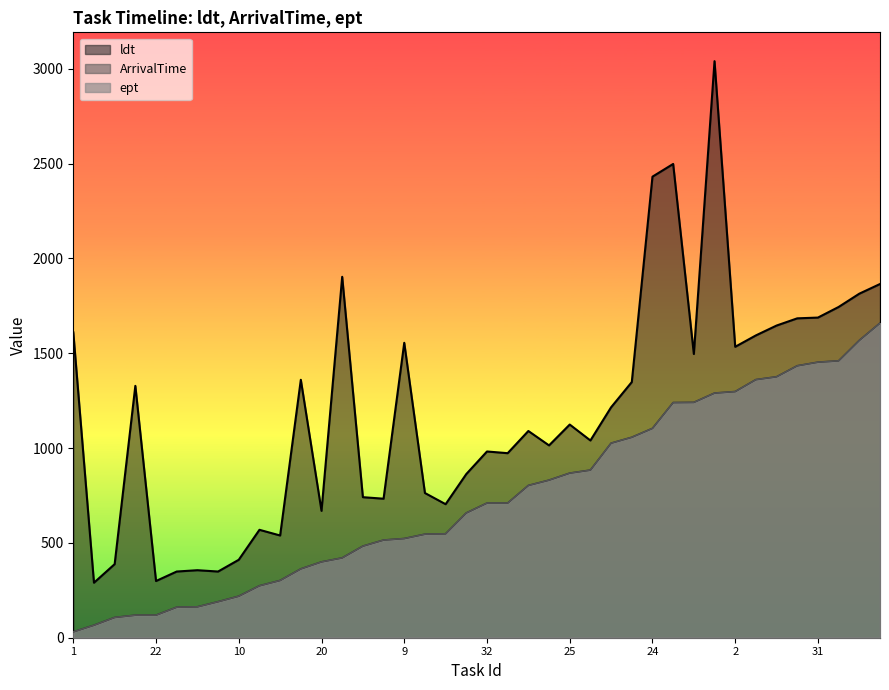

The ldt series shows 1347 at 8. True or false?

False